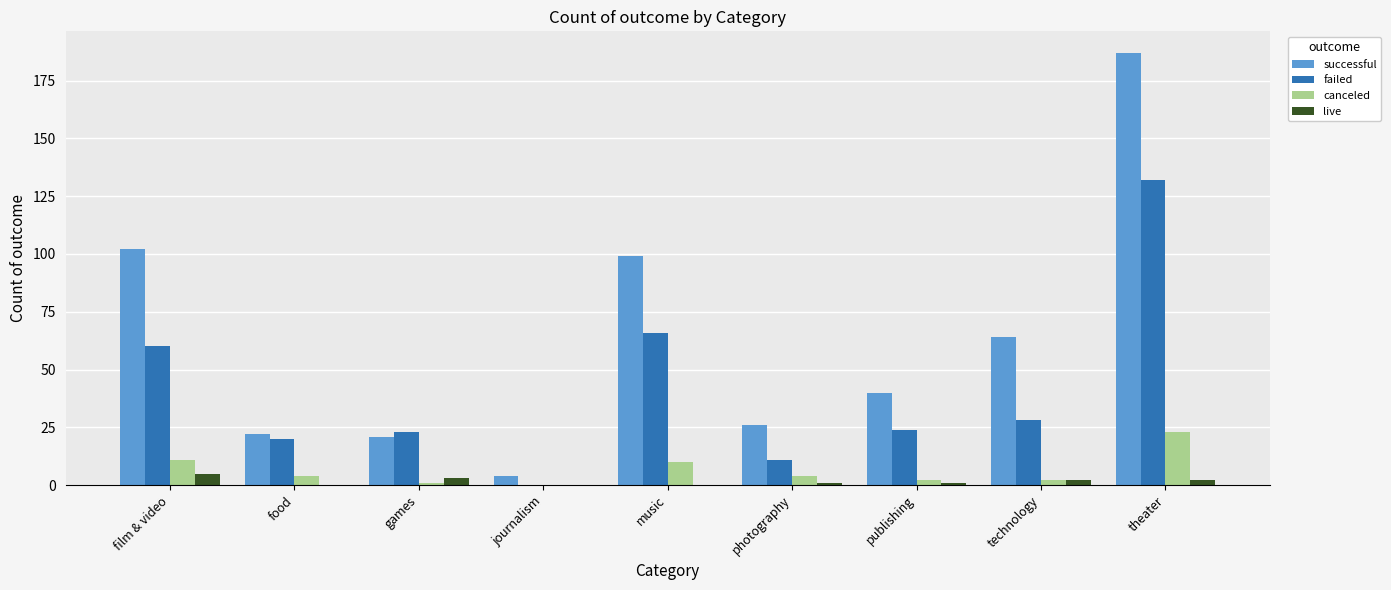

Which series changed the most between film & video and food?

successful